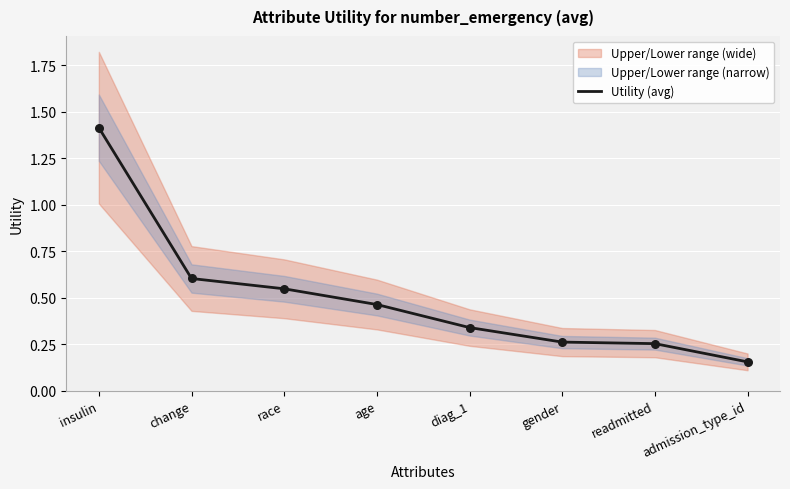

What is the change in value from age to diag_1?

-0.1